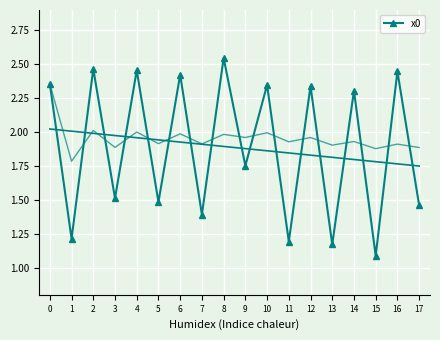

How many interior local valleys (lower than both neighbors) does the data have?

8